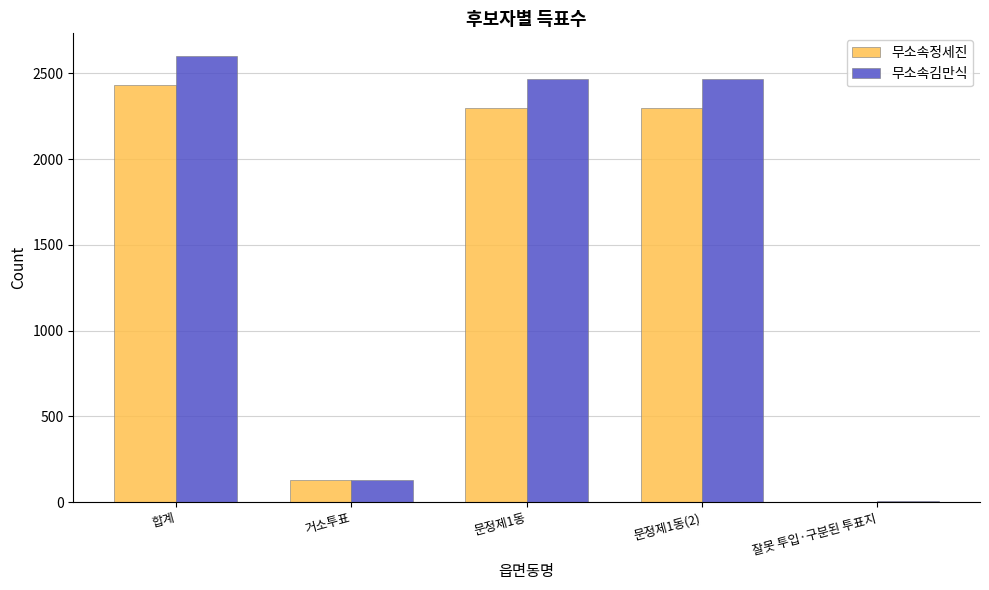

Between 거소투표 and 문정제1동, which series saw the biggest shift?

무소속김만식